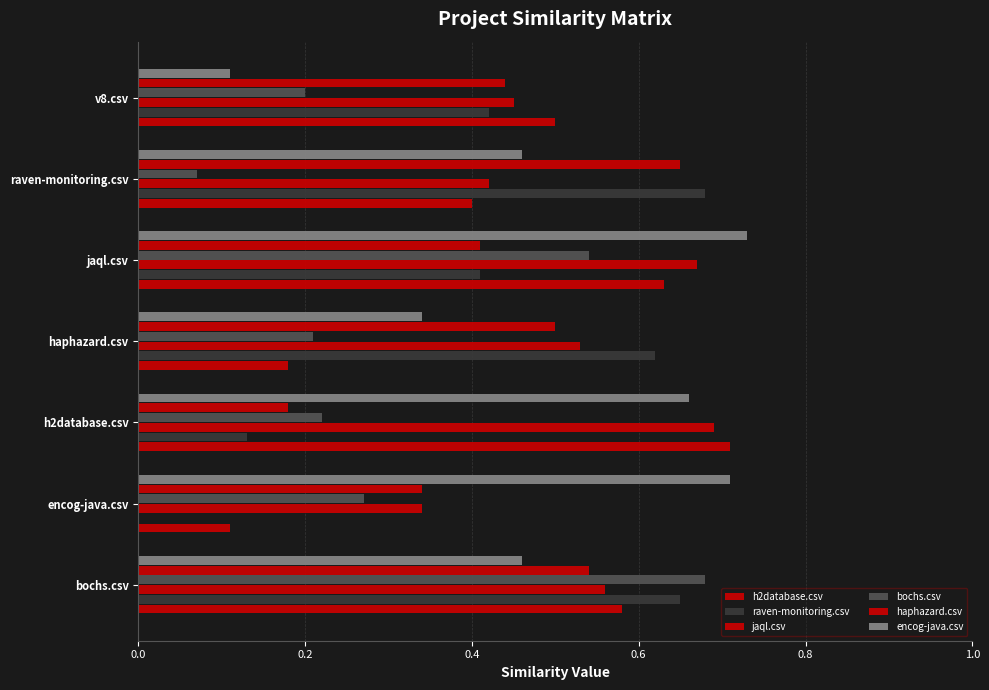

Count the jaql.csv values in the range 0 to 1.

7